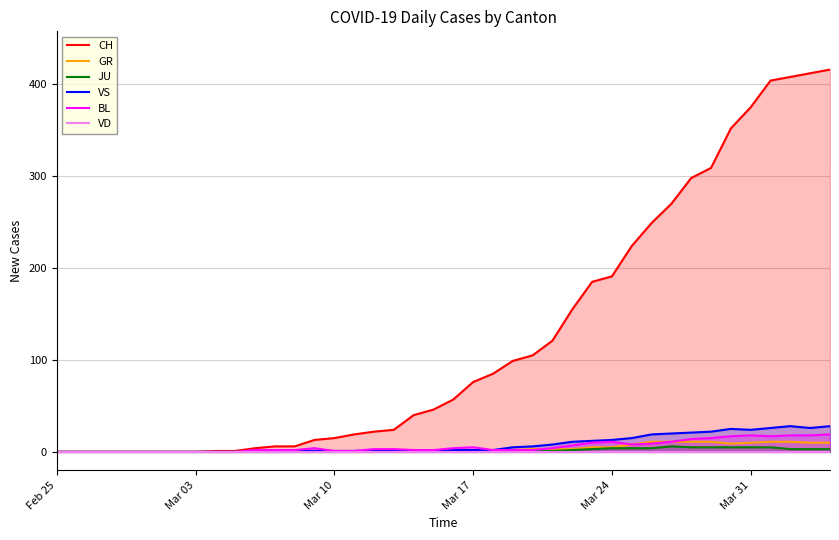

What is the maximum value for VS?

28